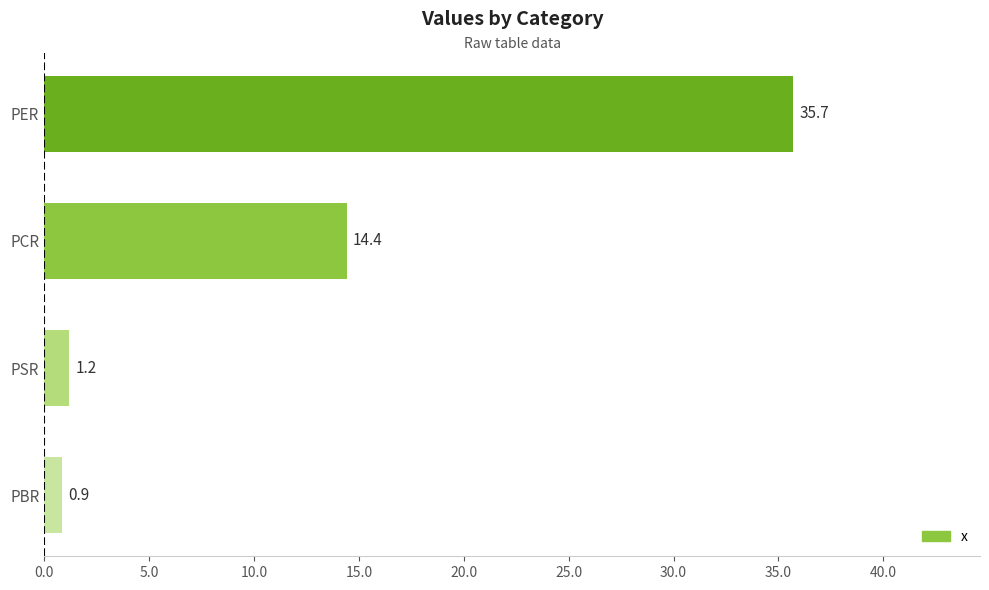

What value does the data have at PCR?

14.4